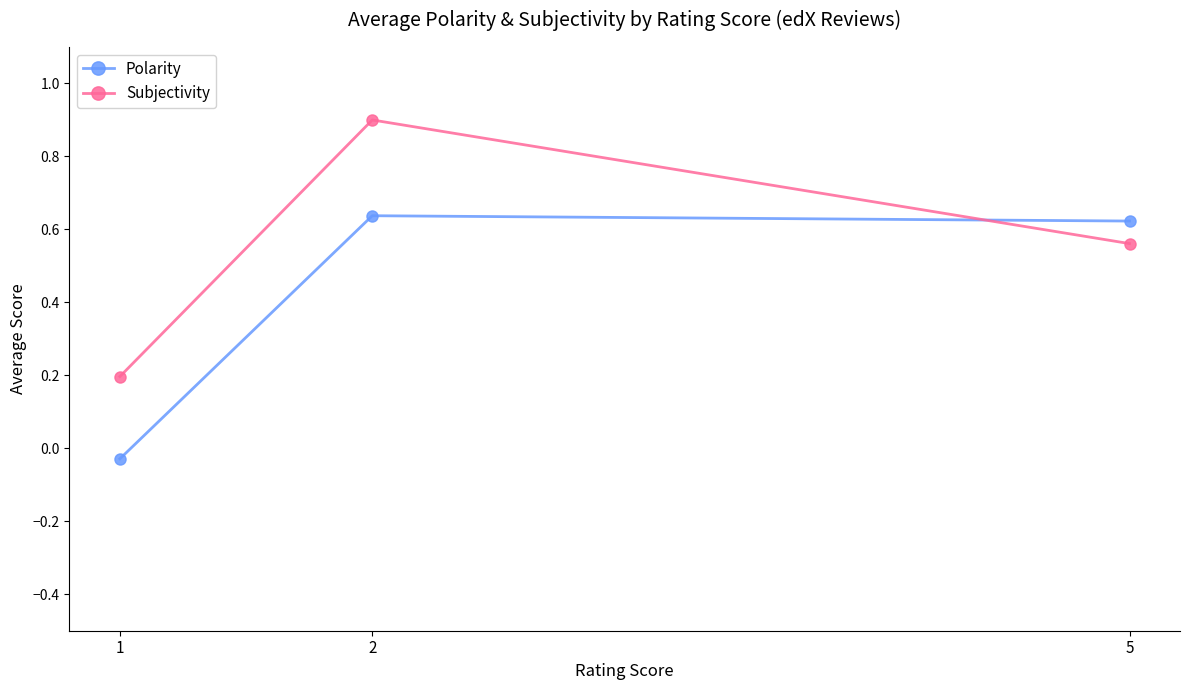

What is the difference between the highest and lowest values at 2?

0.3